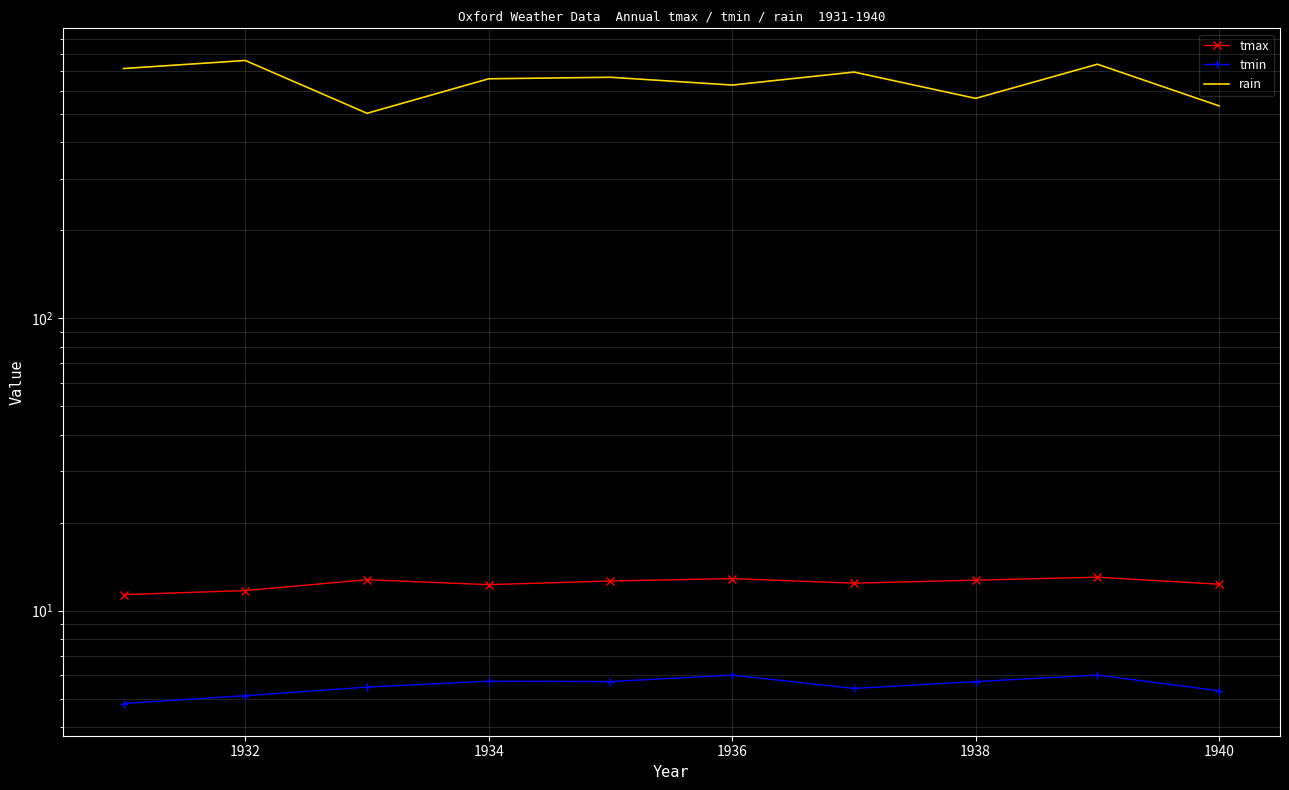

At which category is the sum across all series the highest?

1932